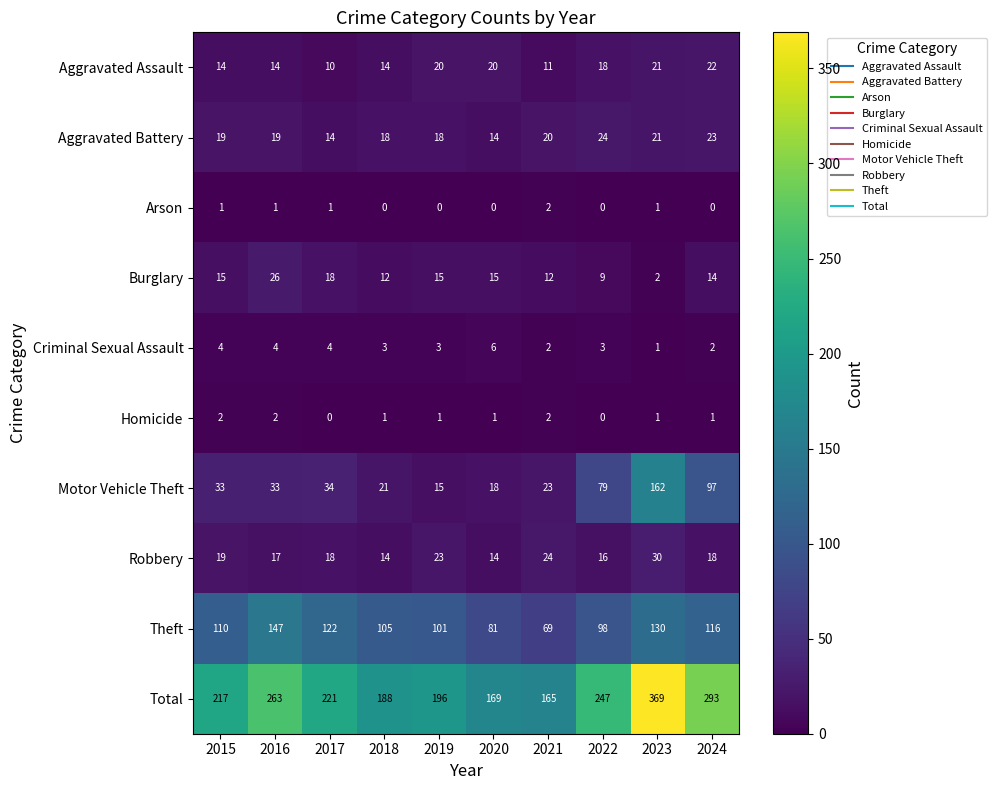

What is the sum of the Motor Vehicle Theft values at 2016 and 2023?

195